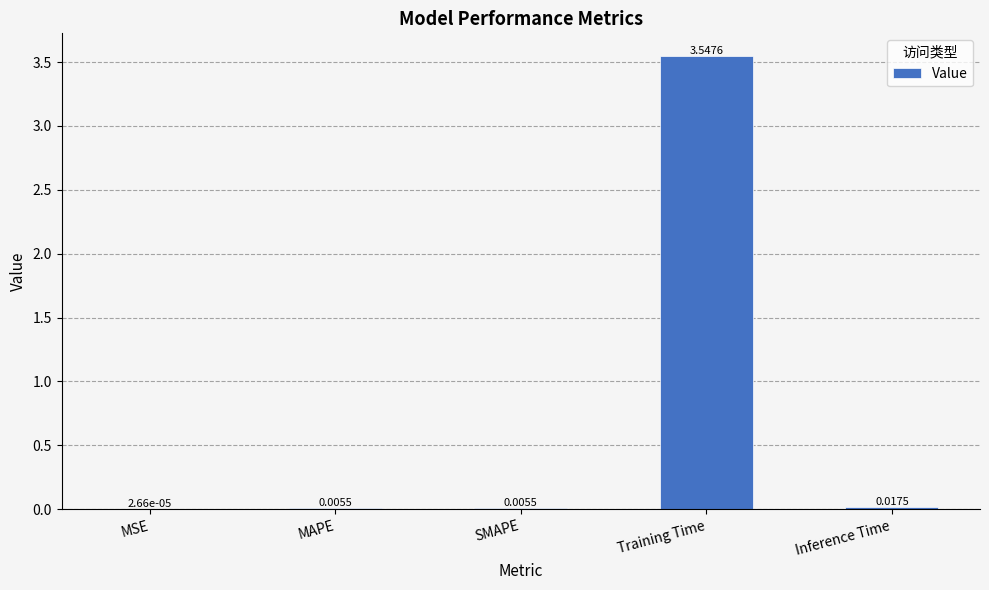

Which category has the highest value across all series?

Training Time